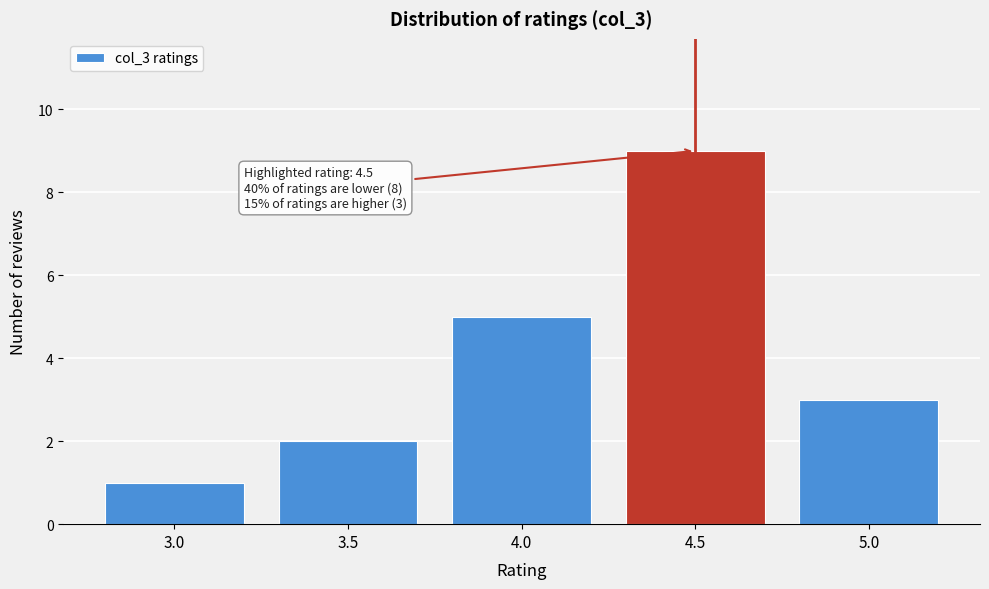

Which range on the x-axis has the tallest bar?

4.25 to 4.75